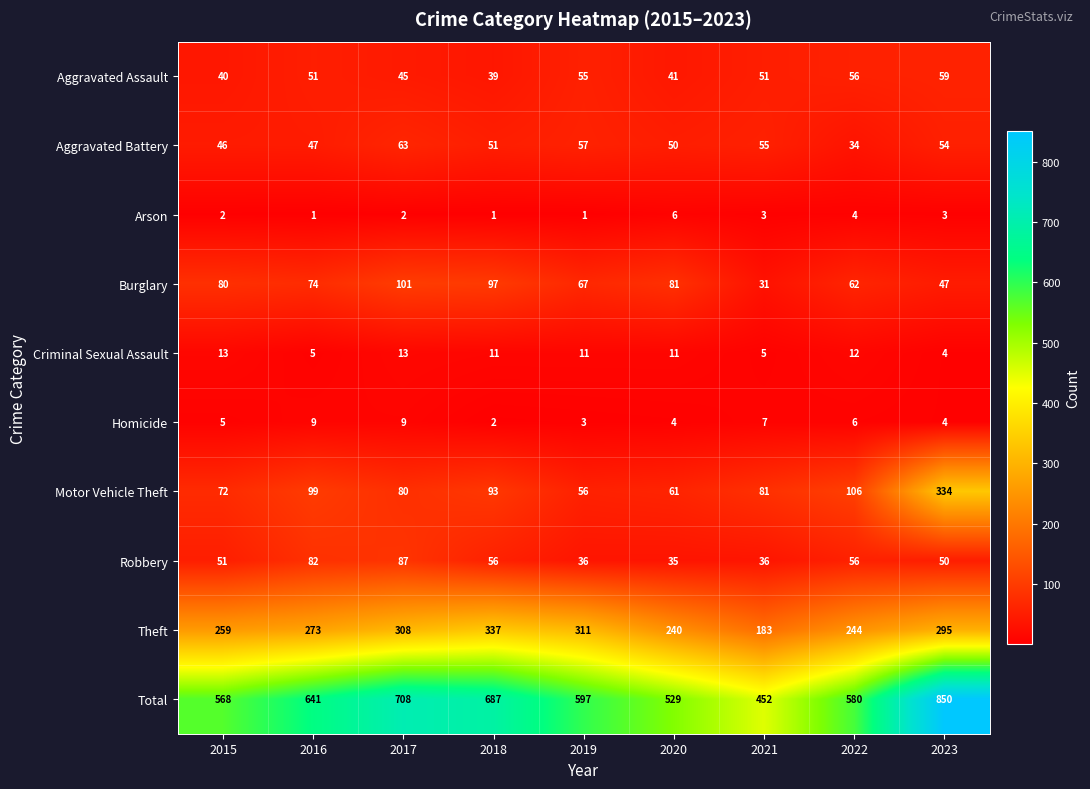

At how many categories does at least one series exceed 268?

9